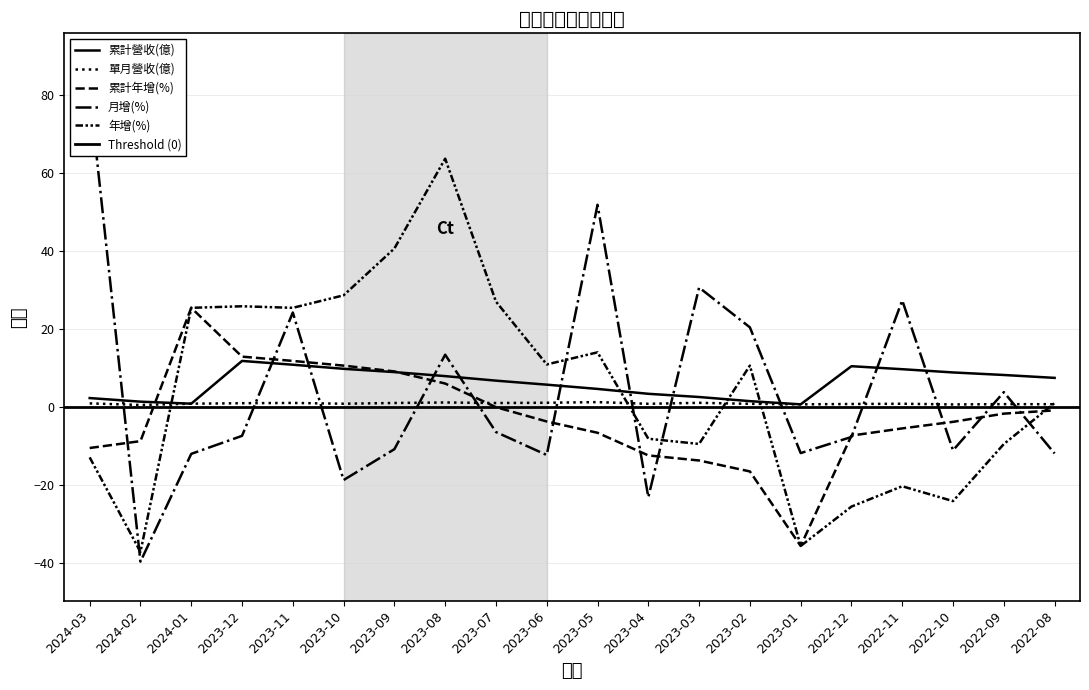

In 月增(%), how many points are lower than both neighbors (excluding endpoints)?

6